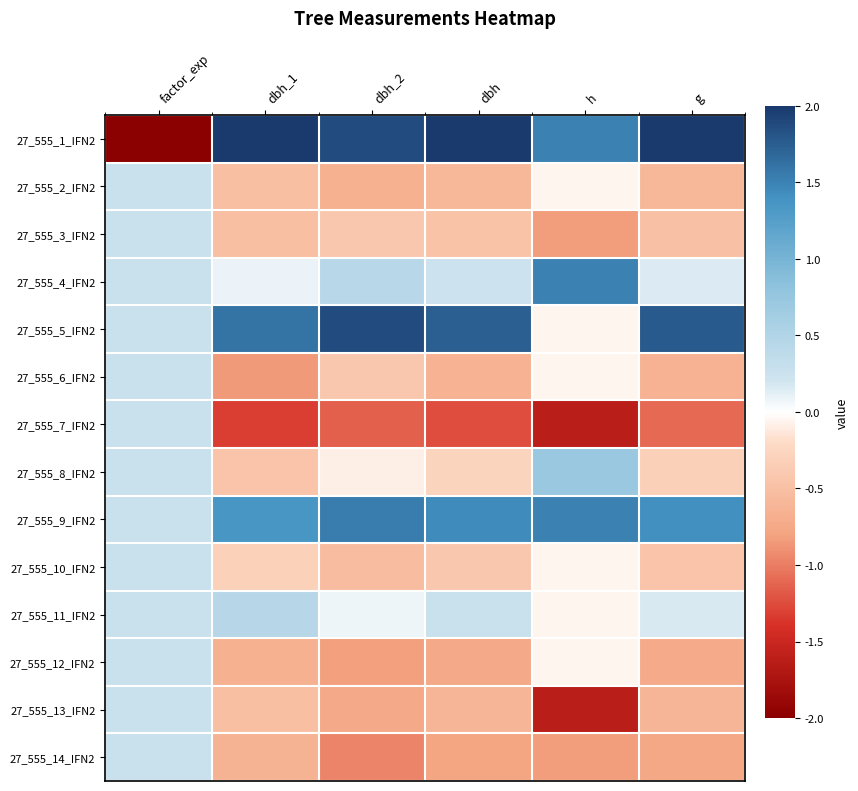

Reading right to left, extract all data points from this chart.

27_555_1_IFN2: g=2.2	h=1.5	dbh=2.1	dbh_2=1.9	dbh_1=2.3	factor_exp=-3.6
27_555_2_IFN2: g=-0.6	h=-0.1	dbh=-0.6	dbh_2=-0.7	dbh_1=-0.5	factor_exp=0.3
27_555_3_IFN2: g=-0.5	h=-0.8	dbh=-0.5	dbh_2=-0.4	dbh_1=-0.5	factor_exp=0.3
27_555_4_IFN2: g=0.2	h=1.5	dbh=0.2	dbh_2=0.4	dbh_1=0.1	factor_exp=0.3
27_555_5_IFN2: g=1.8	h=-0.1	dbh=1.7	dbh_2=1.9	dbh_1=1.6	factor_exp=0.3
27_555_6_IFN2: g=-0.6	h=-0.1	dbh=-0.7	dbh_2=-0.4	dbh_1=-0.9	factor_exp=0.3
27_555_7_IFN2: g=-1.1	h=-1.6	dbh=-1.2	dbh_2=-1.1	dbh_1=-1.3	factor_exp=0.3
27_555_8_IFN2: g=-0.3	h=0.7	dbh=-0.3	dbh_2=-0.1	dbh_1=-0.4	factor_exp=0.3
27_555_9_IFN2: g=1.4	h=1.5	dbh=1.4	dbh_2=1.5	dbh_1=1.3	factor_exp=0.3
27_555_10_IFN2: g=-0.4	h=-0.1	dbh=-0.4	dbh_2=-0.5	dbh_1=-0.3	factor_exp=0.3
27_555_11_IFN2: g=0.2	h=-0.1	dbh=0.3	dbh_2=0.1	dbh_1=0.4	factor_exp=0.3
27_555_12_IFN2: g=-0.7	h=-0.1	dbh=-0.7	dbh_2=-0.8	dbh_1=-0.7	factor_exp=0.3
27_555_13_IFN2: g=-0.6	h=-1.6	dbh=-0.6	dbh_2=-0.7	dbh_1=-0.5	factor_exp=0.3
27_555_14_IFN2: g=-0.8	h=-0.8	dbh=-0.8	dbh_2=-1.0	dbh_1=-0.6	factor_exp=0.3